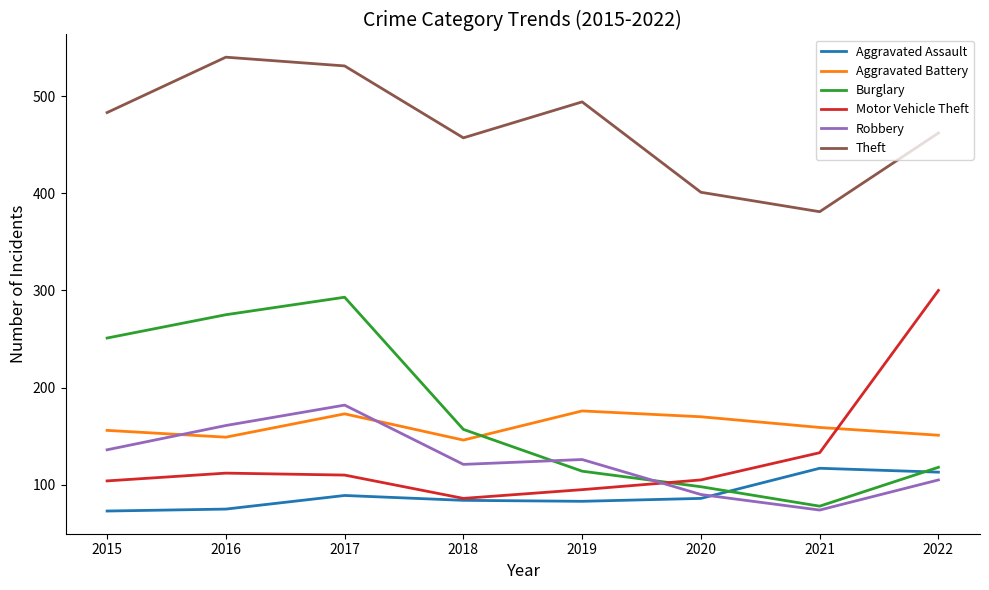

Which series changed the most between 2019 and 2020?

Theft